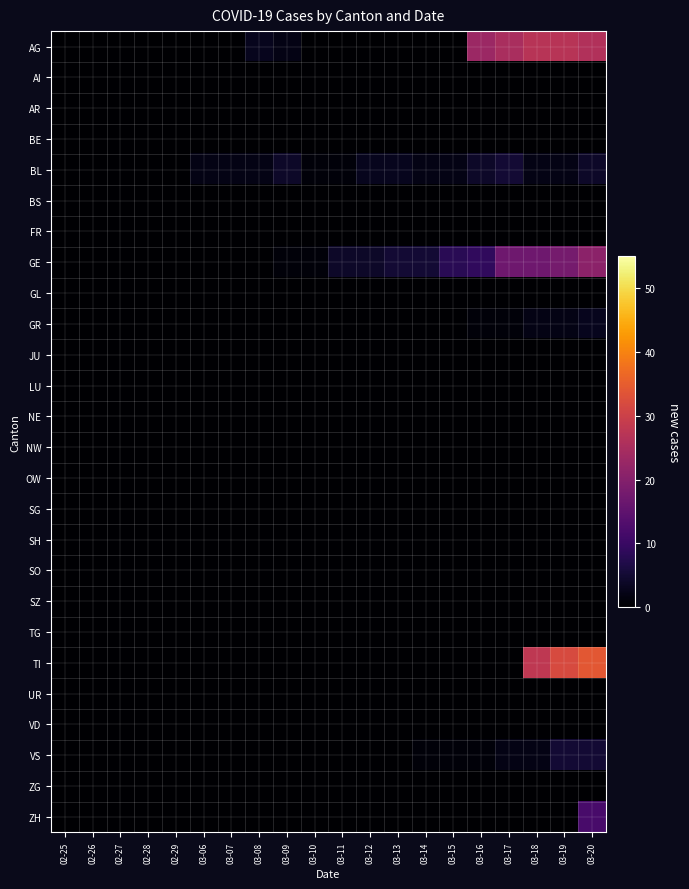

Which label corresponds to the largest value in the chart?

03-20